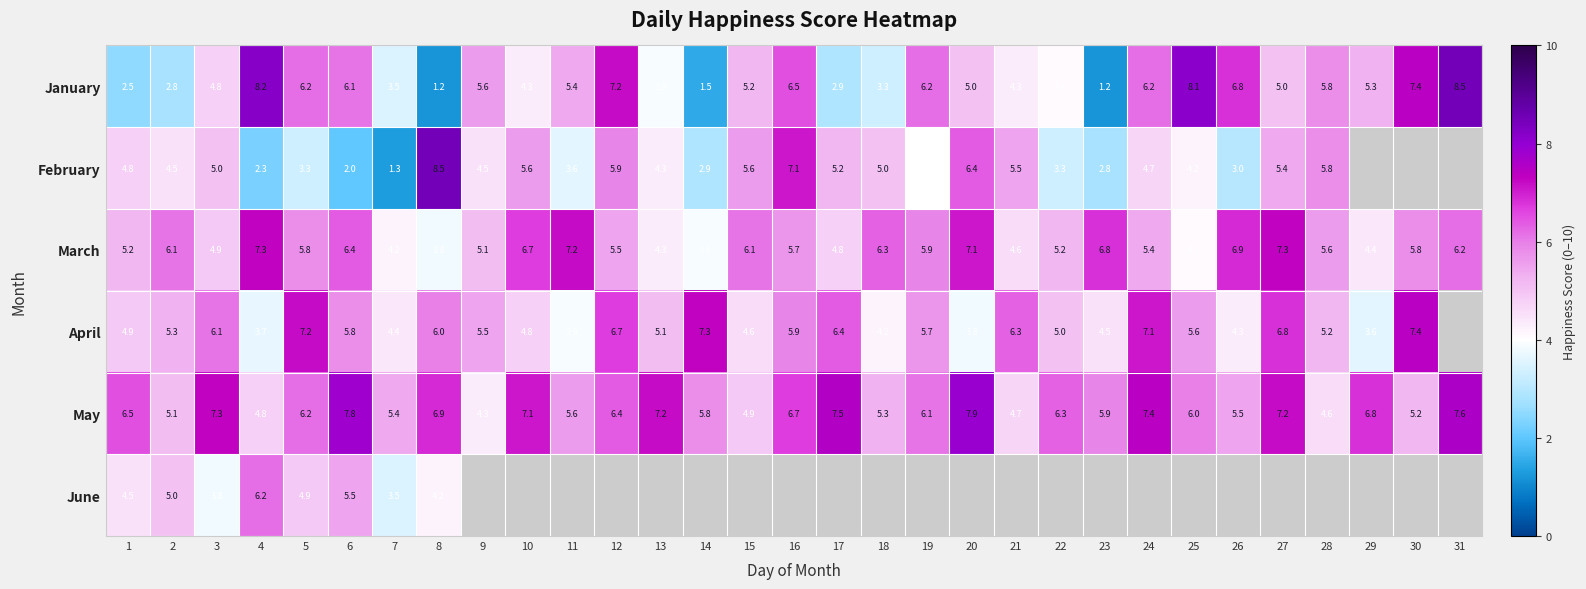

What is the difference between the maximum and minimum values in the January series?

7.3